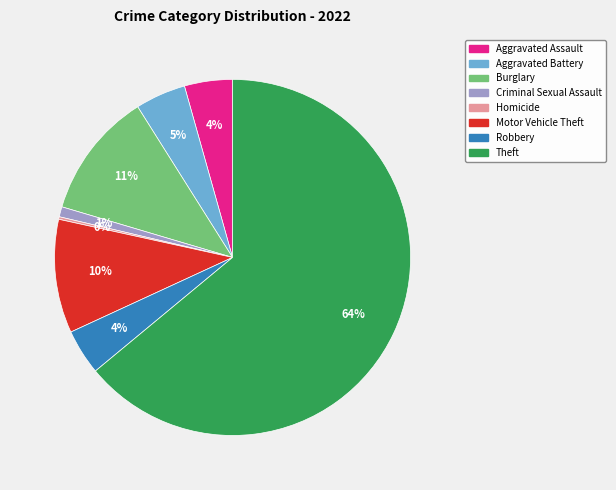

To the nearest percent, what is the average slice percentage?

12%